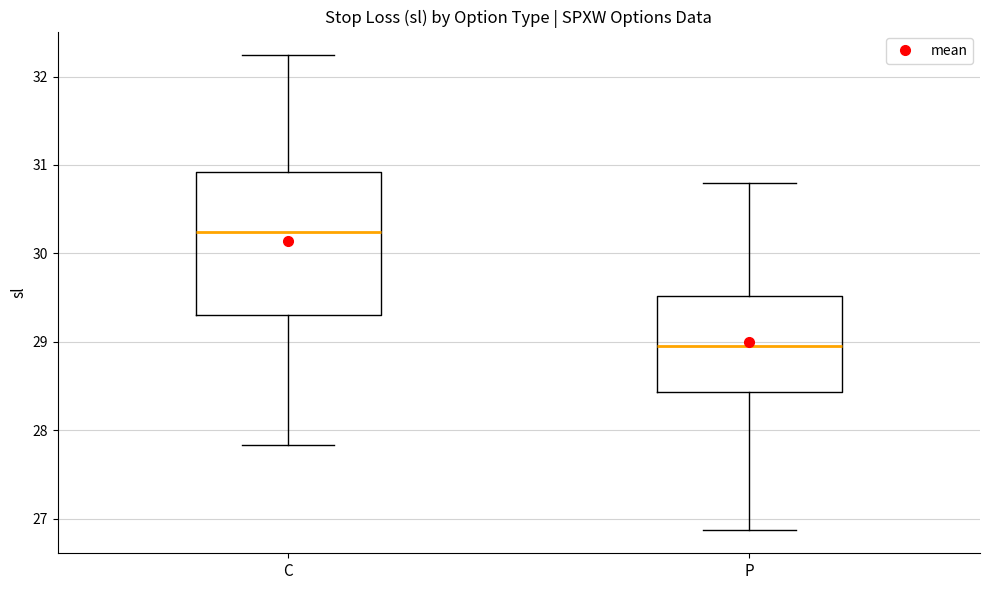

Reading left to right, read every box against the y-axis: the position of its median line, the range the box covers, and the ends of its whiskers. The values are not printed on the chart, so give them approximately, as read against the axis.

C: median 30.2, box 29.3 to 30.9, whiskers 27.8 to 32.2
P: median 29.0, box 28.4 to 29.5, whiskers 26.9 to 30.8